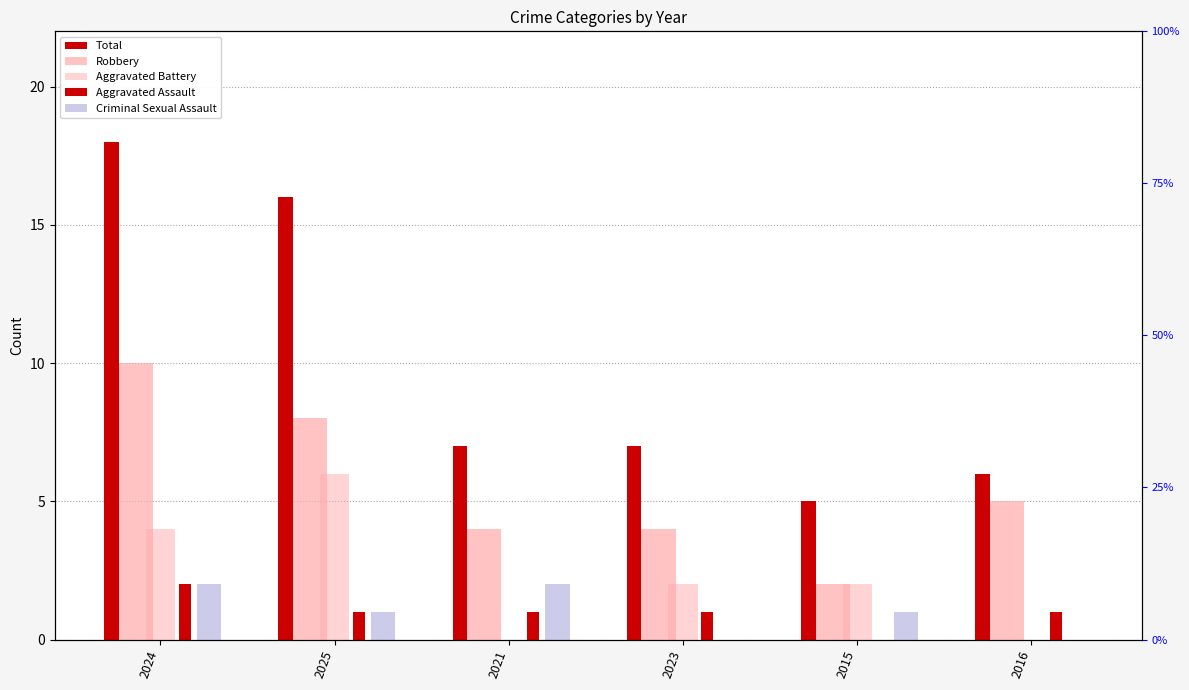

At which category is the sum across all series the highest?

2024